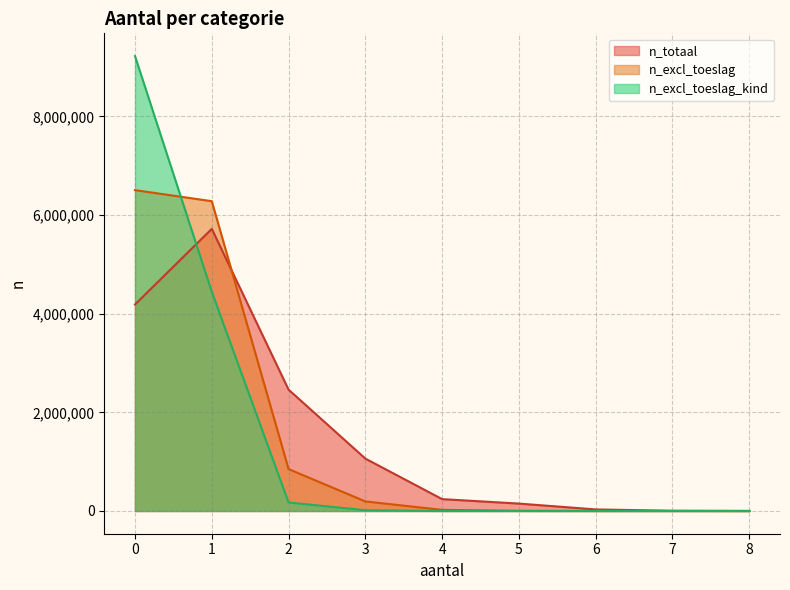

What is the highest value of the n_totaal series?

5720389